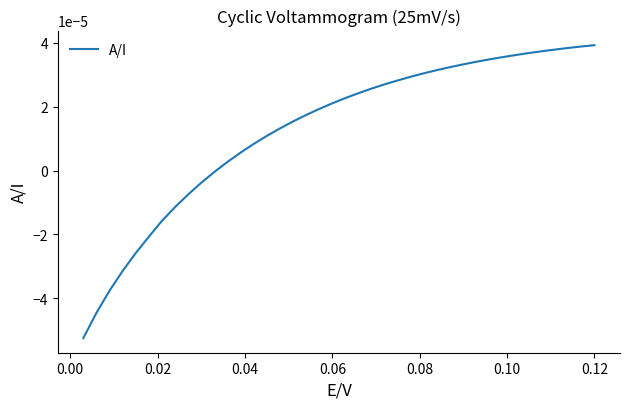

Is this an area chart (filled region under the line)?

No